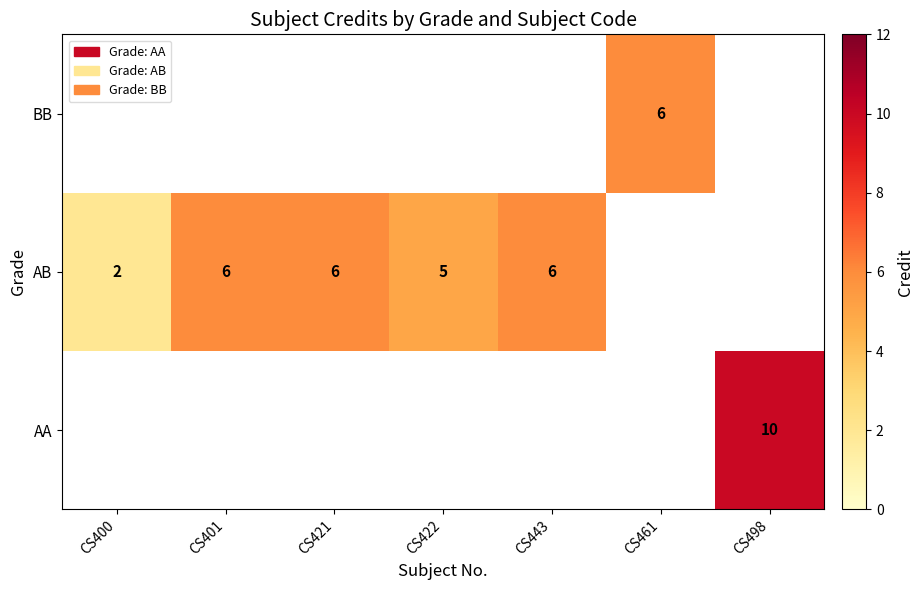

The value of BB at CS461 is 10. True or false?

False